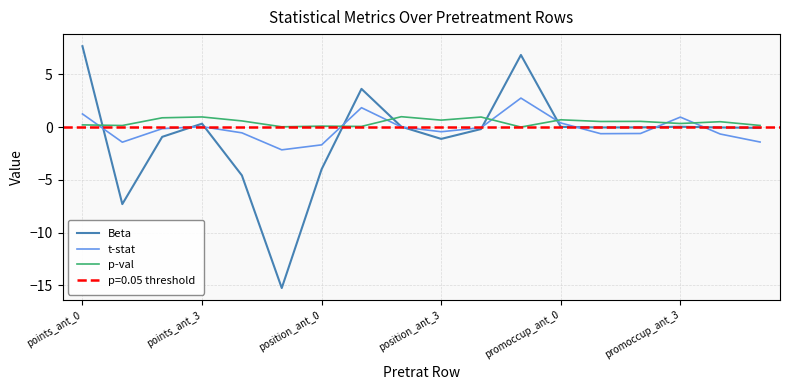

The value of t-stat at points_ant_0 is 1.2. True or false?

True